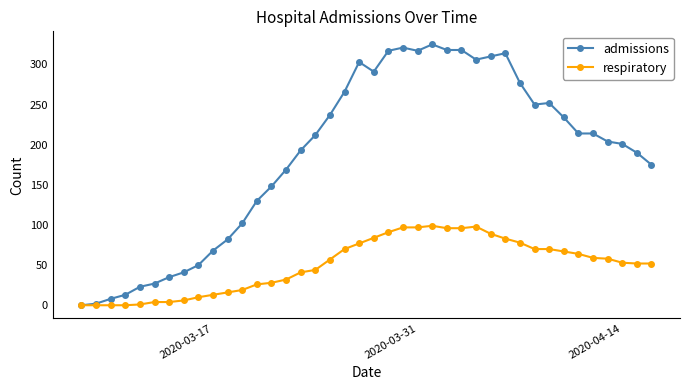

What is the difference between the maximum and minimum values in the admissions series?

325